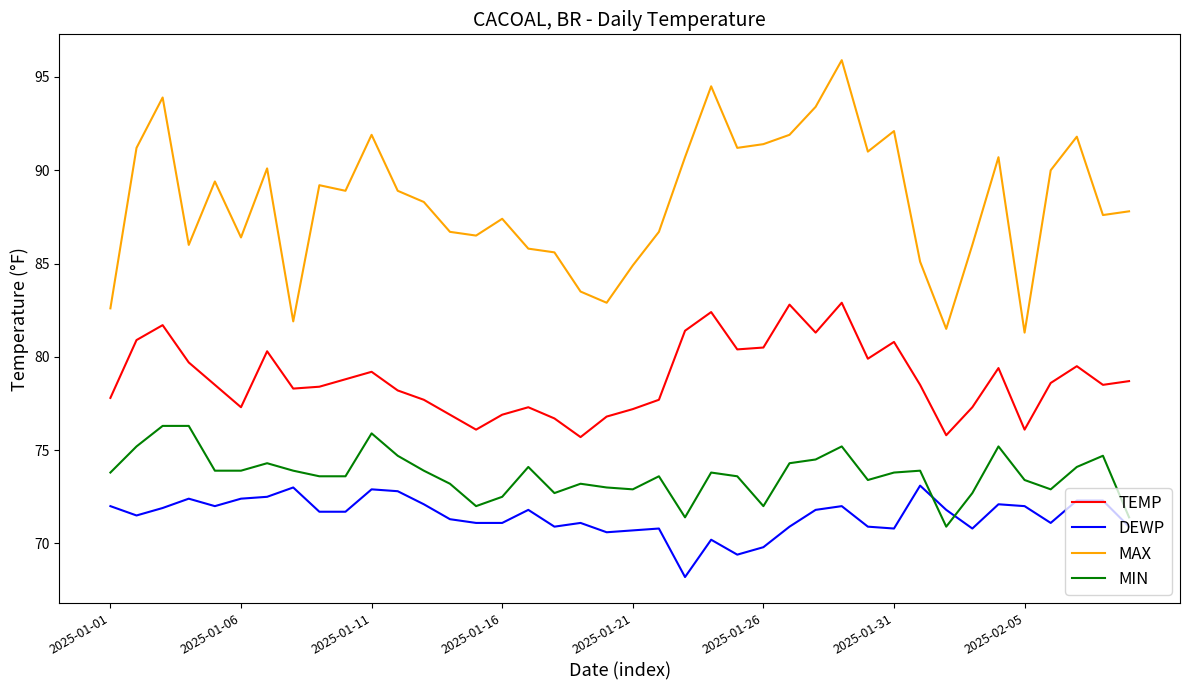

What is the difference between the maximum and second lowest values in the TEMP series?

7.1